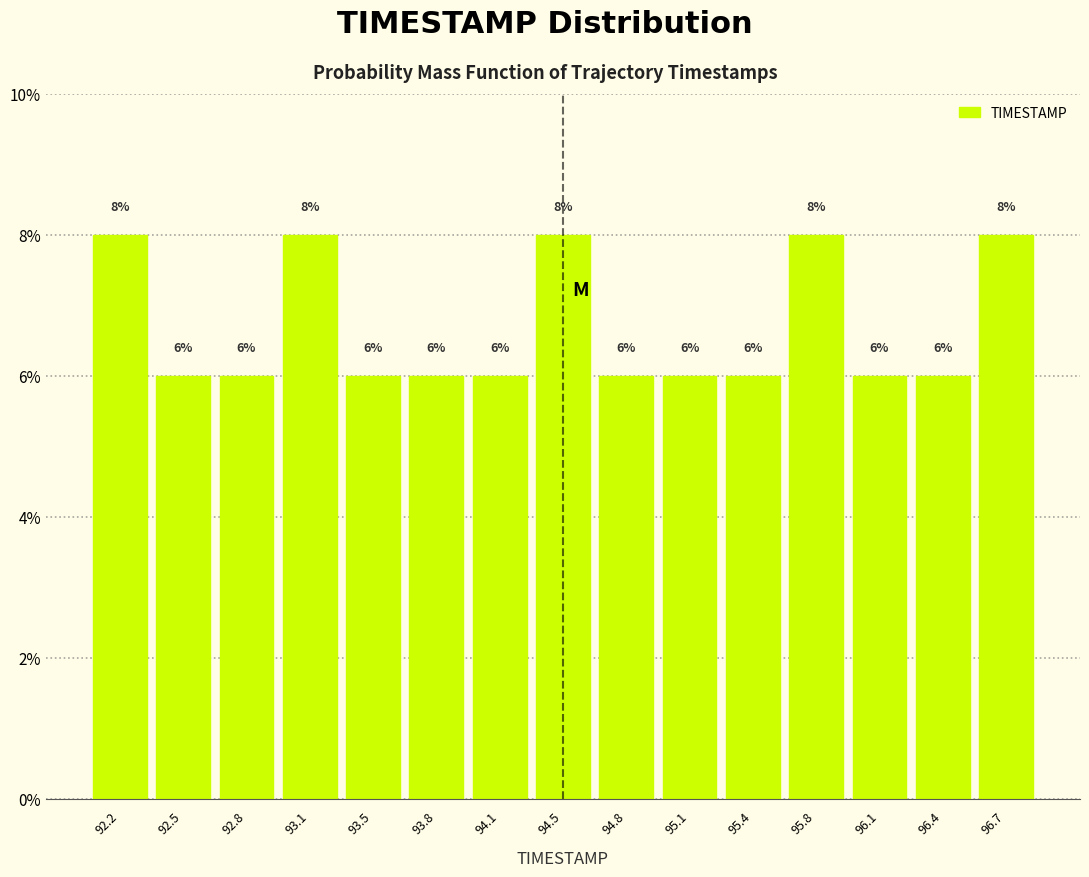

Reading left to right, transcribe this chart: for each bar, give the range it covers on the x-axis and its height. The bar edges are not printed on the chart, so give them approximately, as read against the axis.

92.00 to 92.35: 8
92.35 to 92.65: 6
92.65 to 93.00: 6
93.00 to 93.30: 8
93.30 to 93.65: 6
93.65 to 93.95: 6
93.95 to 94.30: 6
94.30 to 94.60: 8
94.60 to 94.95: 6
94.95 to 95.25: 6
95.25 to 95.60: 6
95.60 to 95.90: 8
95.90 to 96.25: 6
96.25 to 96.55: 6
96.55 to 96.90: 8